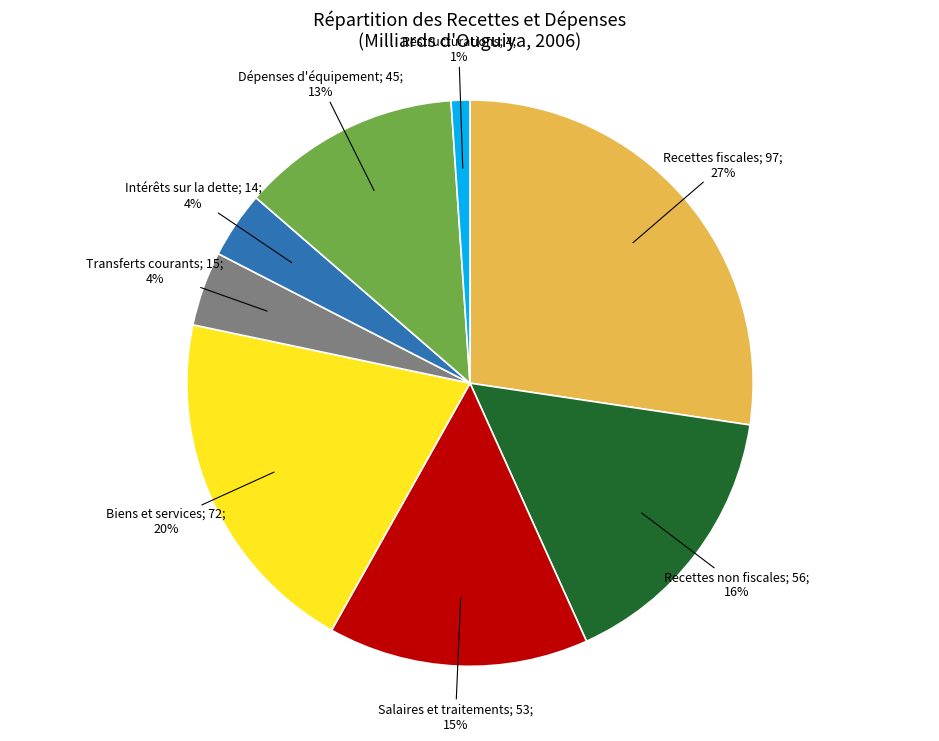

Is there a majority slice in this chart?

No